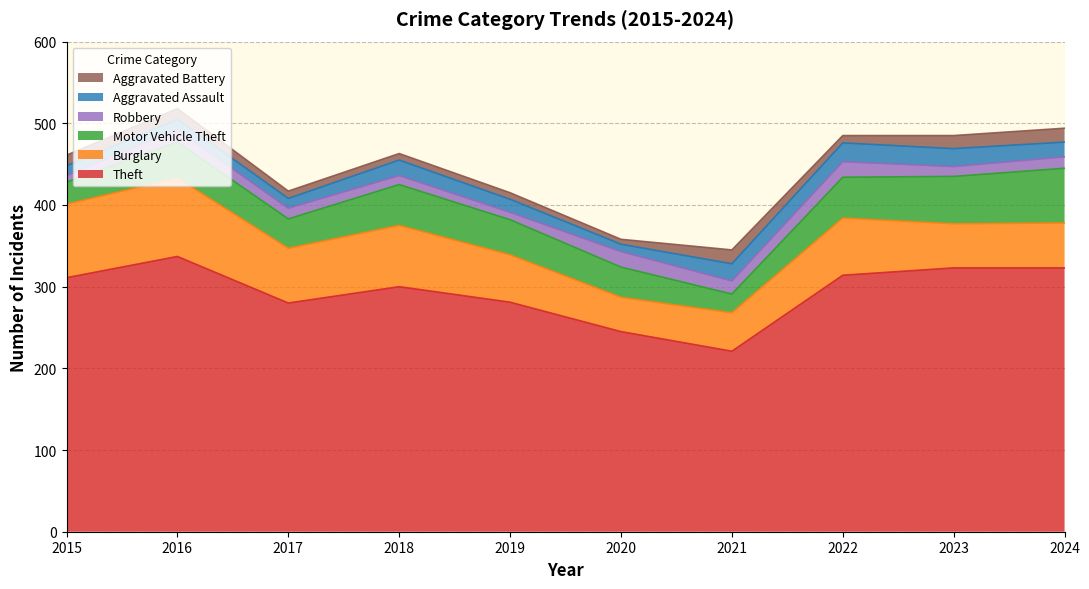

True or false: Motor Vehicle Theft has more than 0 interior local peaks.

True